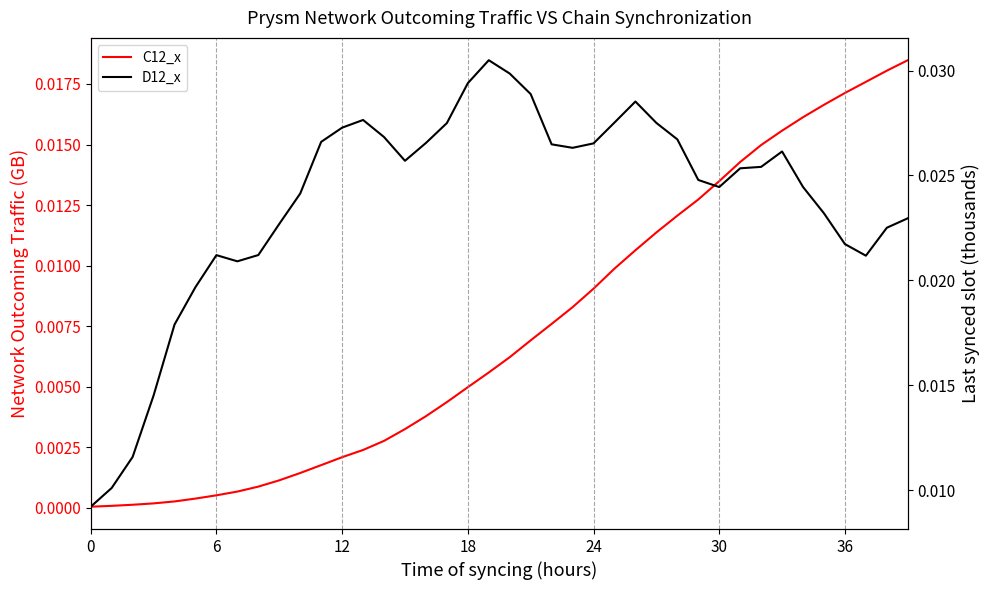

Is the value of C12_x at 15 greater than the value of D12_x at 36?

No